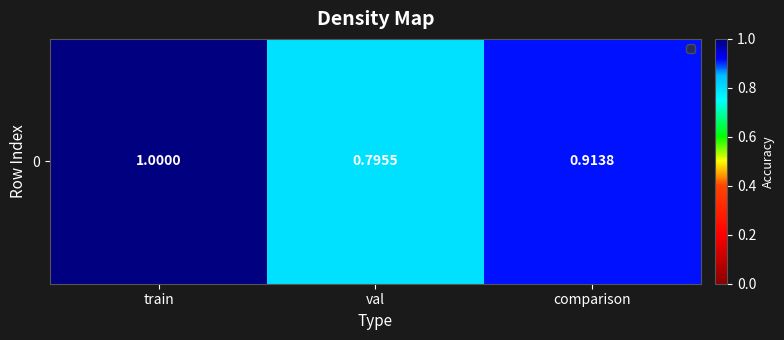

Count the values in the range 0 to 1.

3